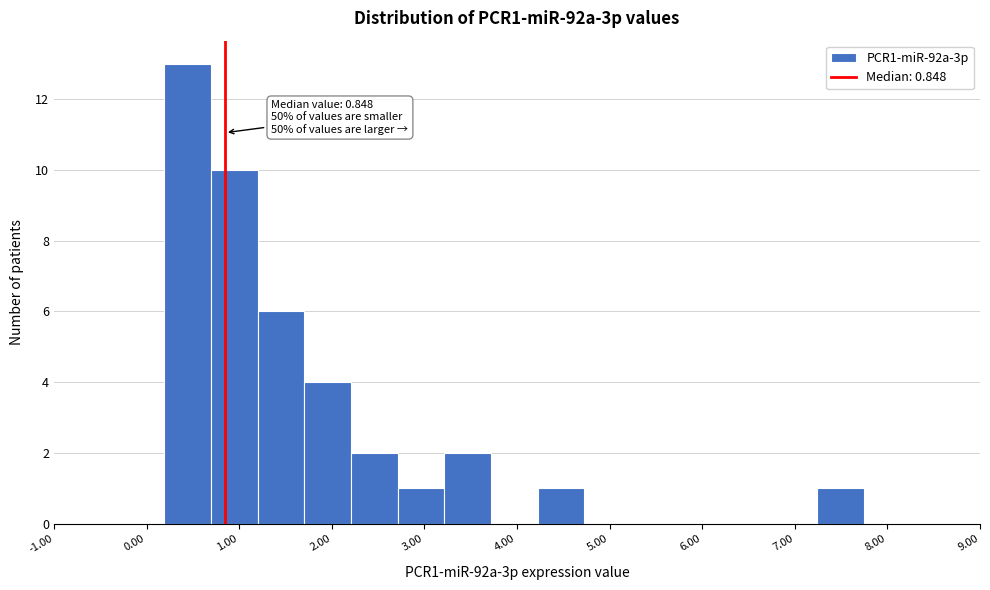

Which range on the x-axis has the tallest bar?

0.2 to 0.7